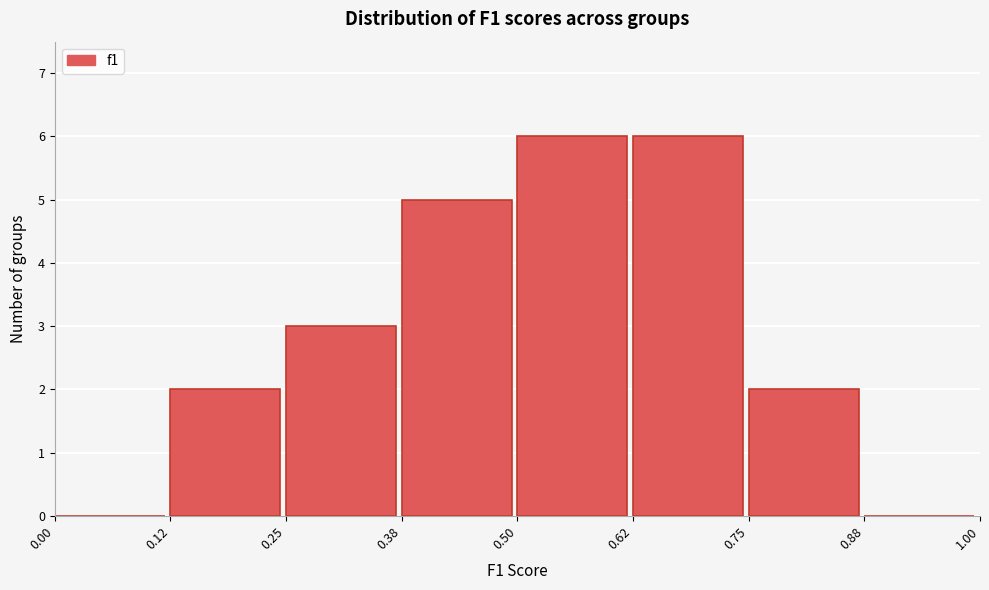

What is the height of the bar covering 0.75 to 0.88 on the x-axis? The values are not printed on the chart, so give them approximately, as read against the axis.

2